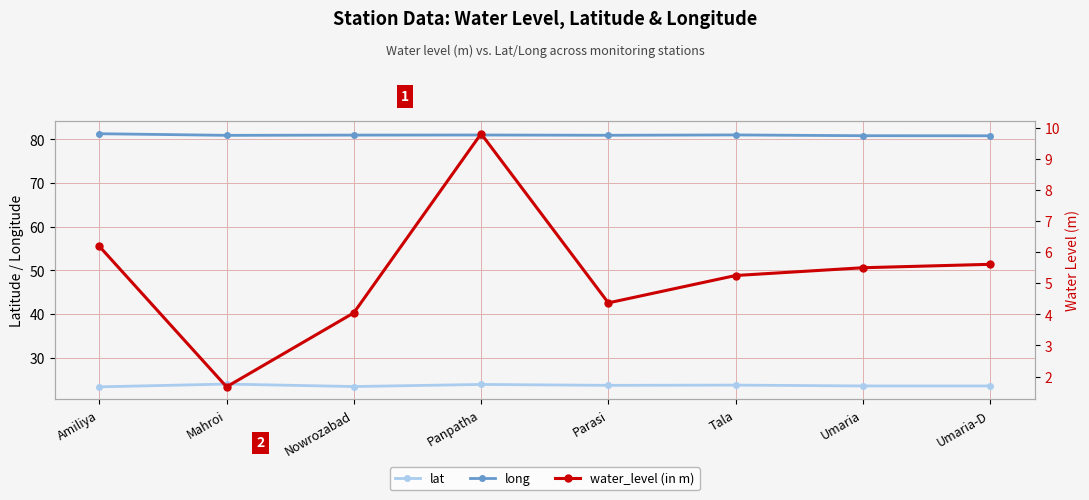

Reading right to left, what are all the values shown in this chart?

lat: 23.5	23.5	23.7	23.7	23.9	23.4	24.0	23.3
long: 80.8	80.8	81.0	80.9	81.0	81.0	80.9	81.3
water_level (in m): 5.6	5.5	5.2	4.4	9.8	4.0	1.7	6.2